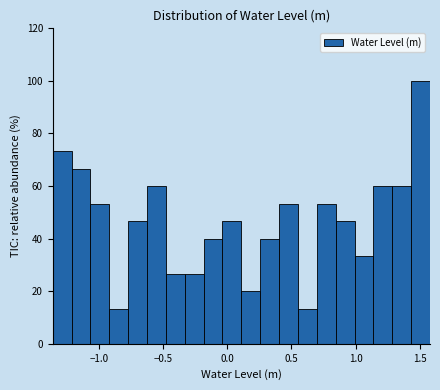

Around what value on the x-axis is the tallest bar? Give the approximate position of its centre, as read against the axis.

1.50